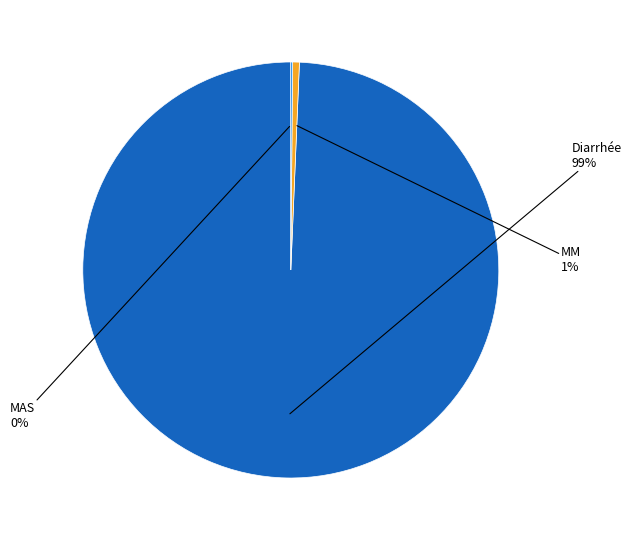

Do Diarrhée and MM together represent more than half of the pie?

Yes